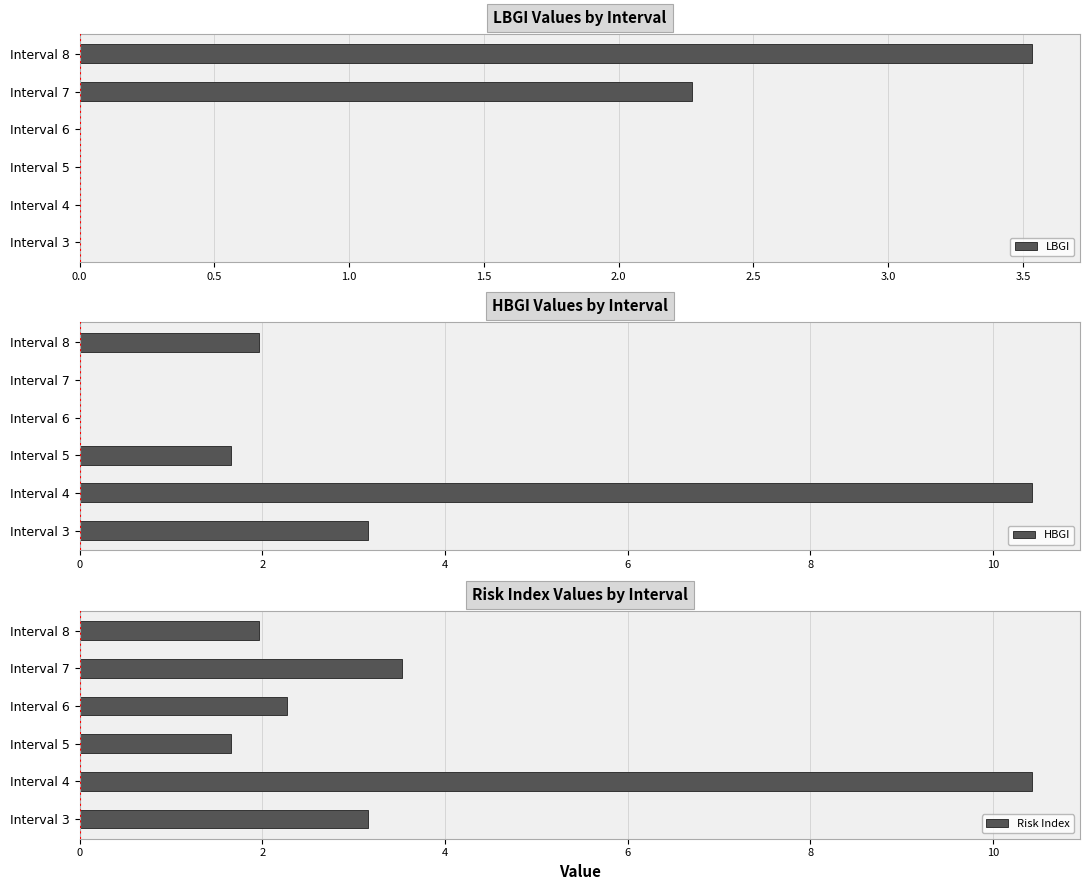

What is the maximum value for LBGI?

3.5